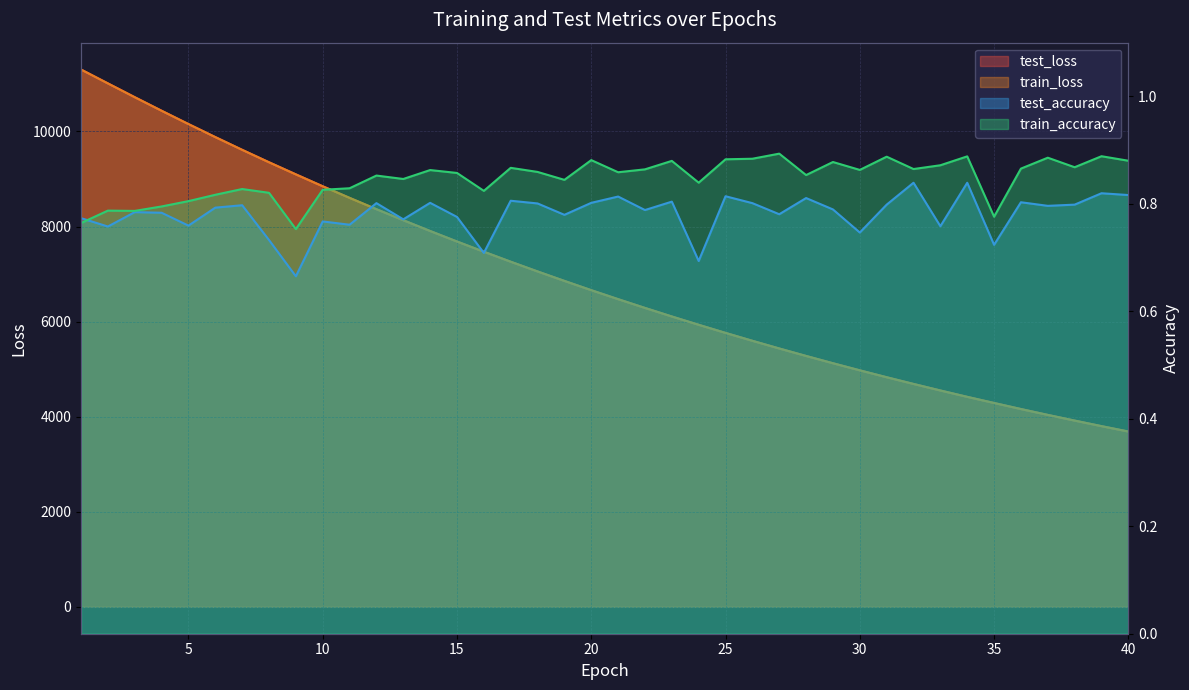

True or false: test_loss and test_accuracy cross at least once.

False